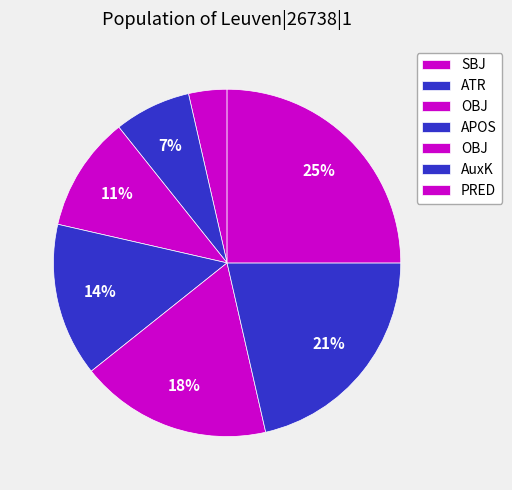

Count the number of slices in the pie.

7